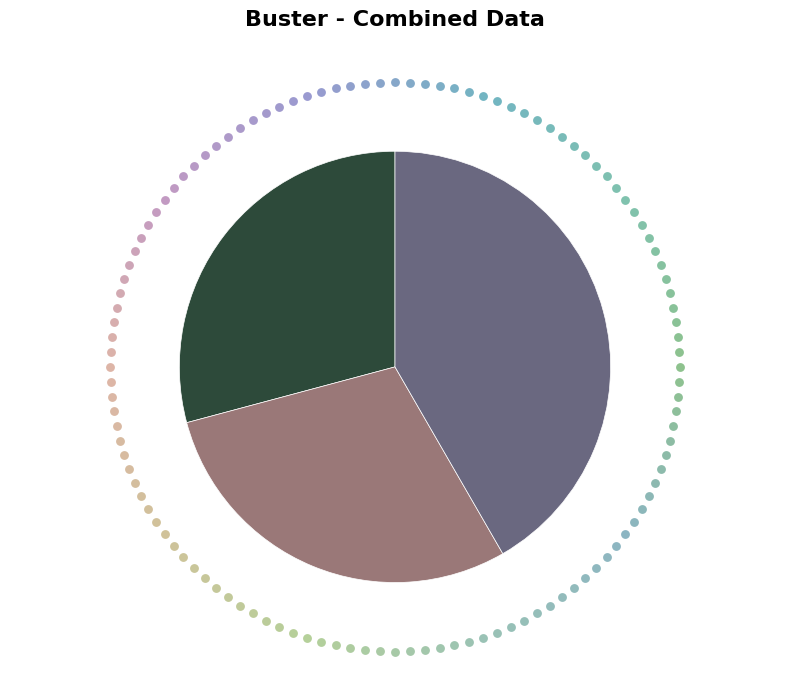

Is there any slice that represents more than half of the pie?

No